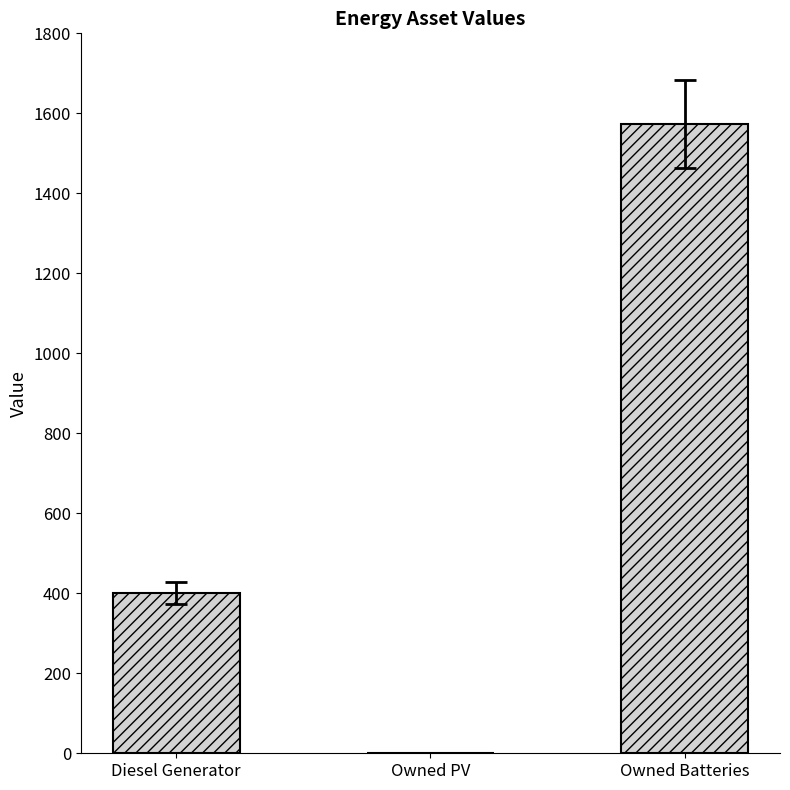

Read the value at Owned Batteries, to the nearest 50.

1550